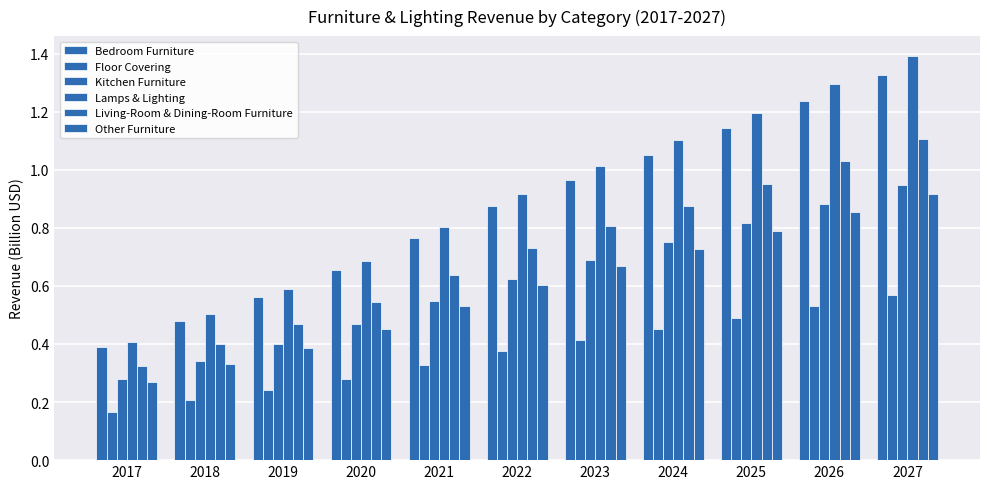

Between 2023 and 2018, which is larger?

2023